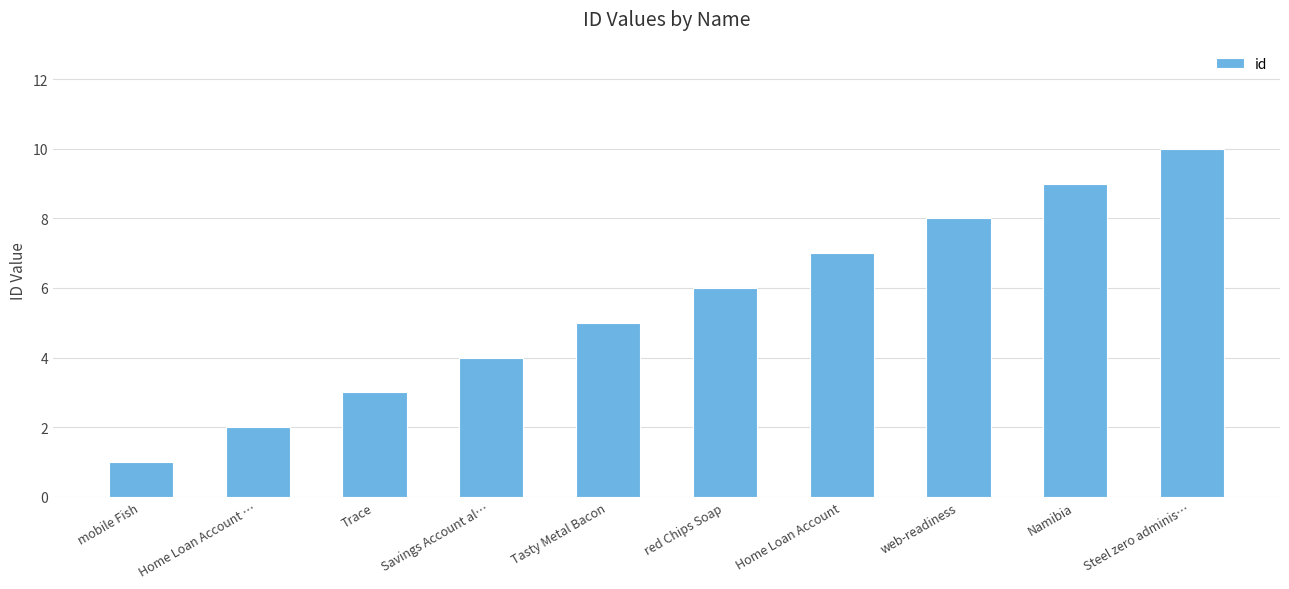

List the labels in order of value, largest first.

Steel zero adminis…, Namibia, web-readiness, Home Loan Account, red Chips Soap, Tasty Metal Bacon, Savings Account al…, Trace, Home Loan Account …, mobile Fish